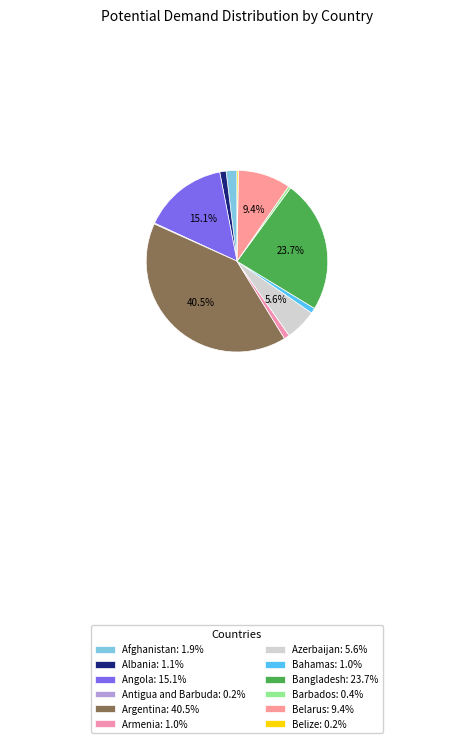

To the nearest percent, what portion does Bahamas represent?

1%